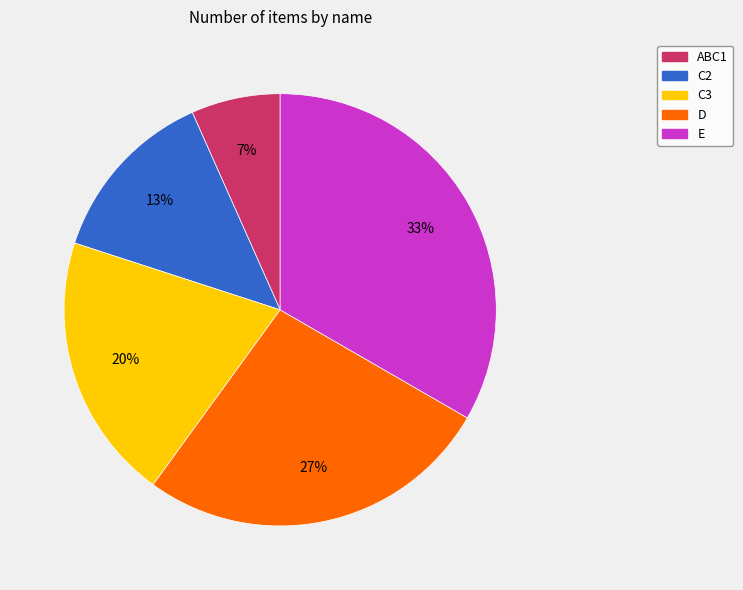

Count the number of slices in the pie.

5